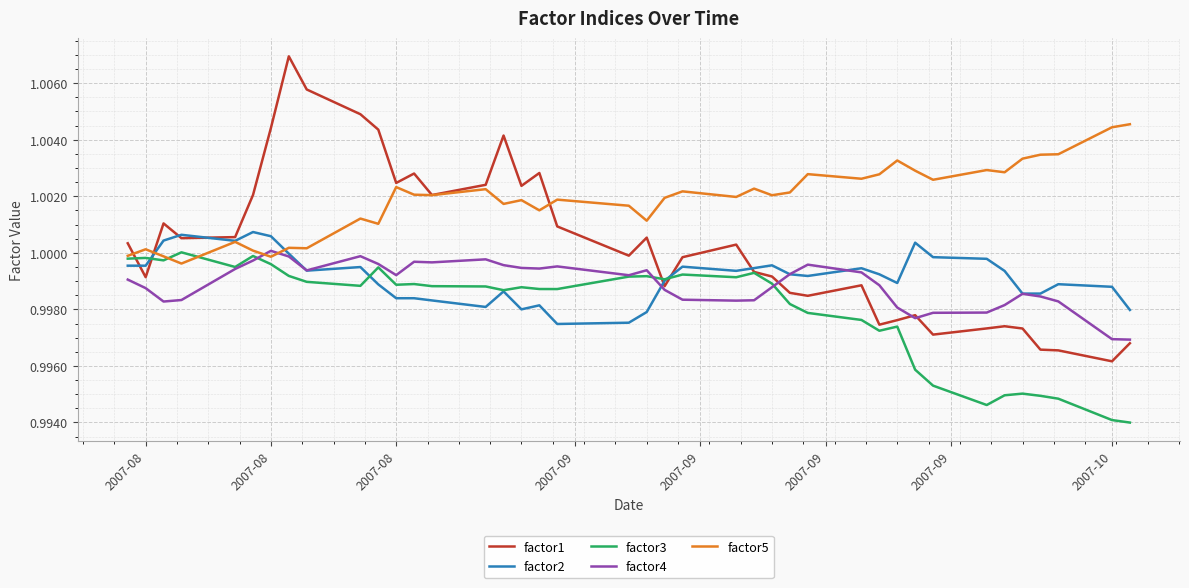

Which series has the widest spread of values?

factor1